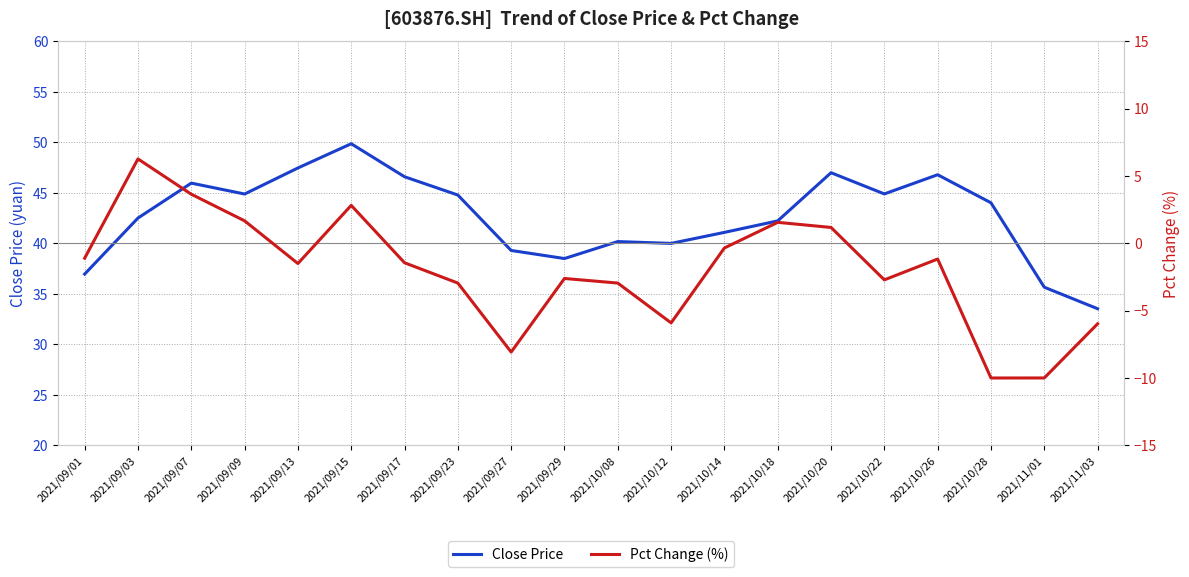

What position from the left is 2021/09/17?

7